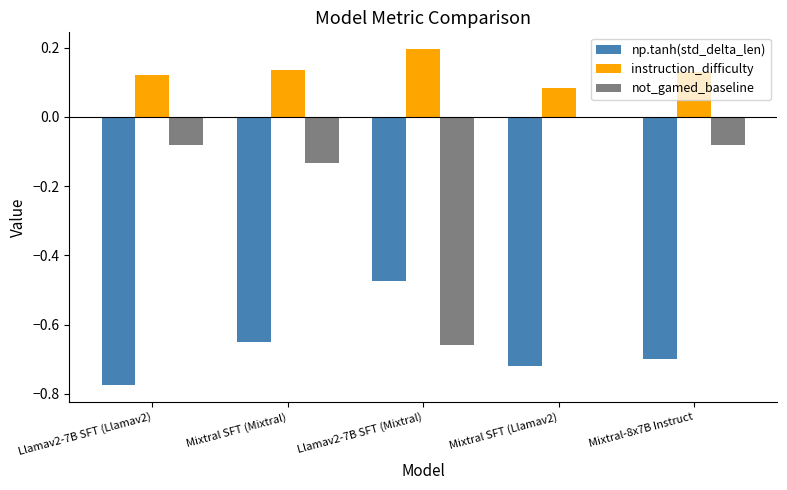

Is the value of instruction_difficulty at Mixtral SFT (Llamav2) greater than the value of np.tanh(std_delta_len) at Mixtral SFT (Llamav2)?

Yes